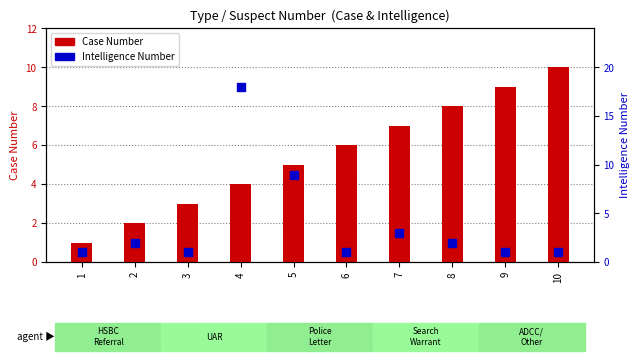

What is the total value across all series at 1?

2